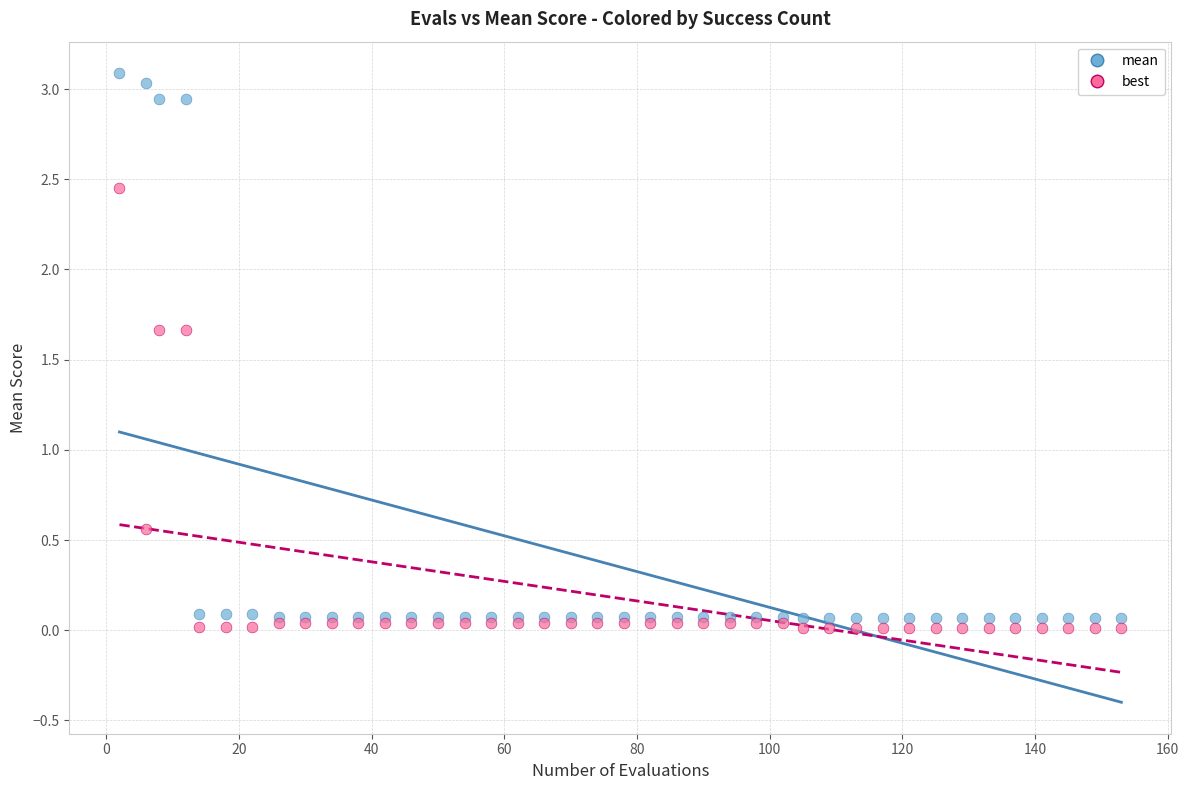

In the best series, what Y value is closest to 1?

0.6